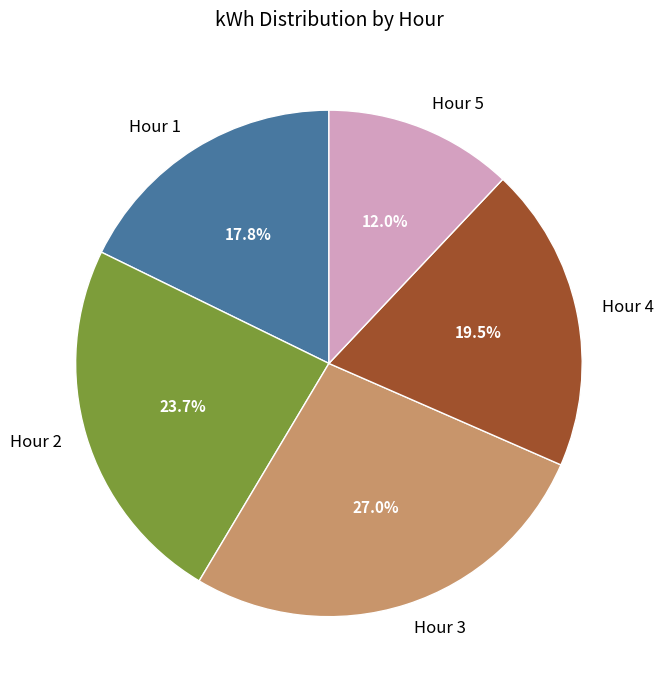

Between Hour 1 and Hour 2, which is larger?

Hour 2